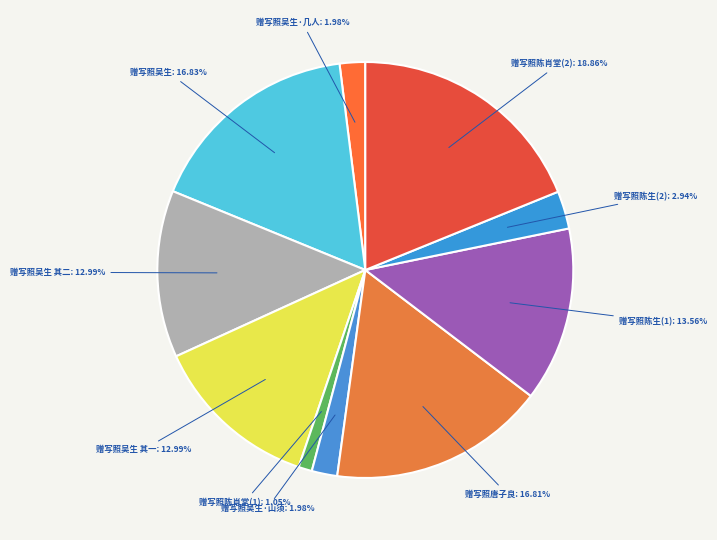

Combined, do 赠写照吴生·山须 and 赠写照陈生(2) account for over 50%?

No